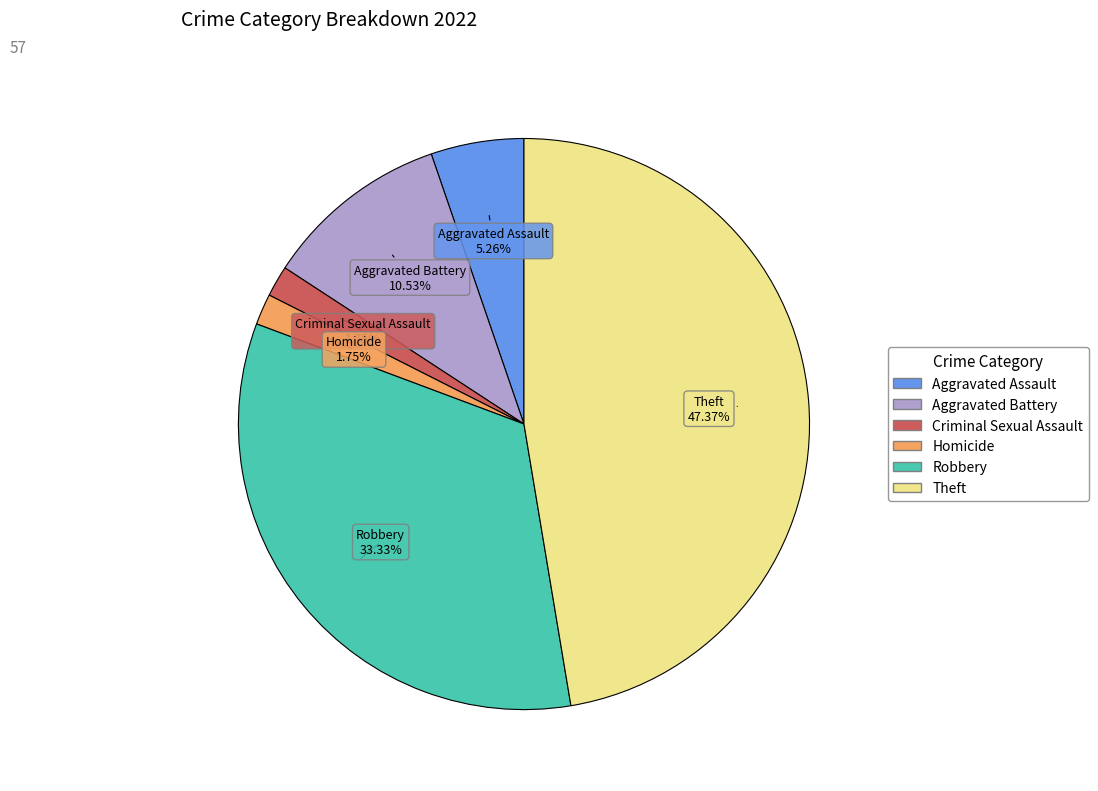

Is there any slice that represents more than half of the pie?

No